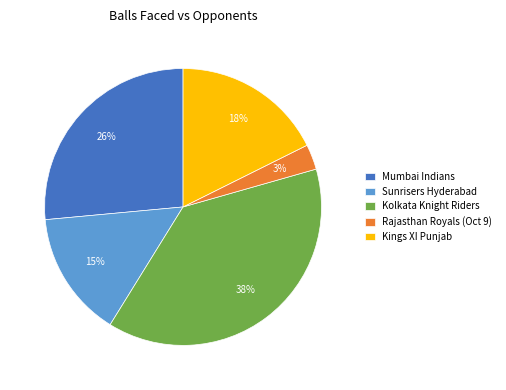

Is there any slice that represents more than half of the pie?

No